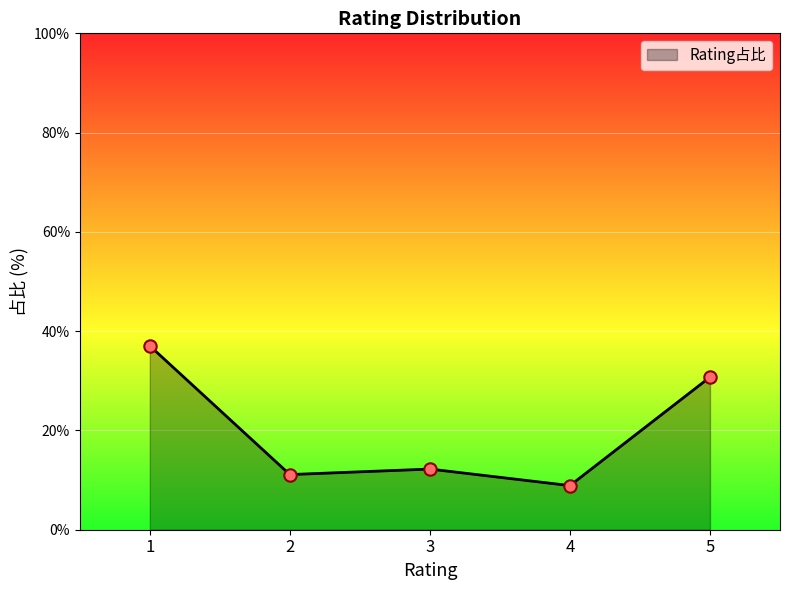

What is the change in value from 4 to 5?

+21.8